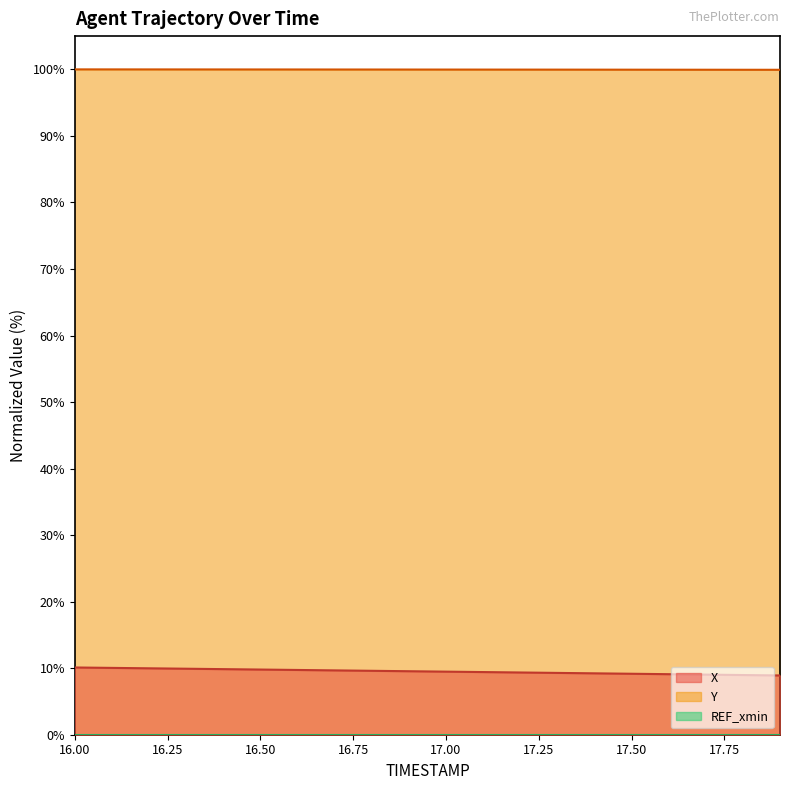

What is the minimum value shown in the chart?

0.0